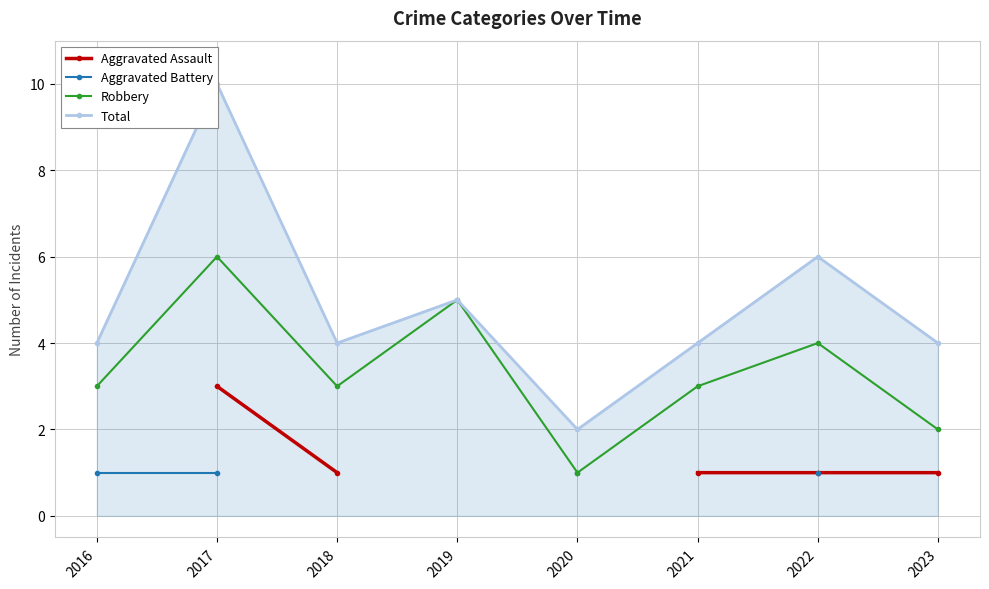

Which series has the largest total across all categories?

Total